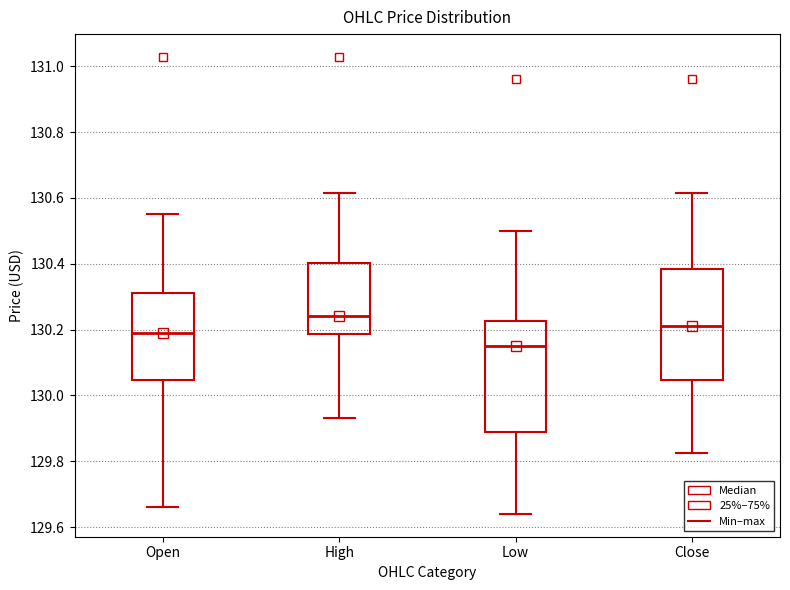

Reading left to right, transcribe this box plot: for each box, give where its median line is, the range the box spans, and where its two whiskers end, as read against the y-axis. The values are not printed on the chart, so give them approximately, as read against the axis.

Open: median 130.20, box 130.04 to 130.32, whiskers 129.66 to 130.56
High: median 130.24, box 130.18 to 130.40, whiskers 129.94 to 130.62
Low: median 130.16, box 129.90 to 130.22, whiskers 129.64 to 130.50
Close: median 130.22, box 130.04 to 130.38, whiskers 129.82 to 130.62